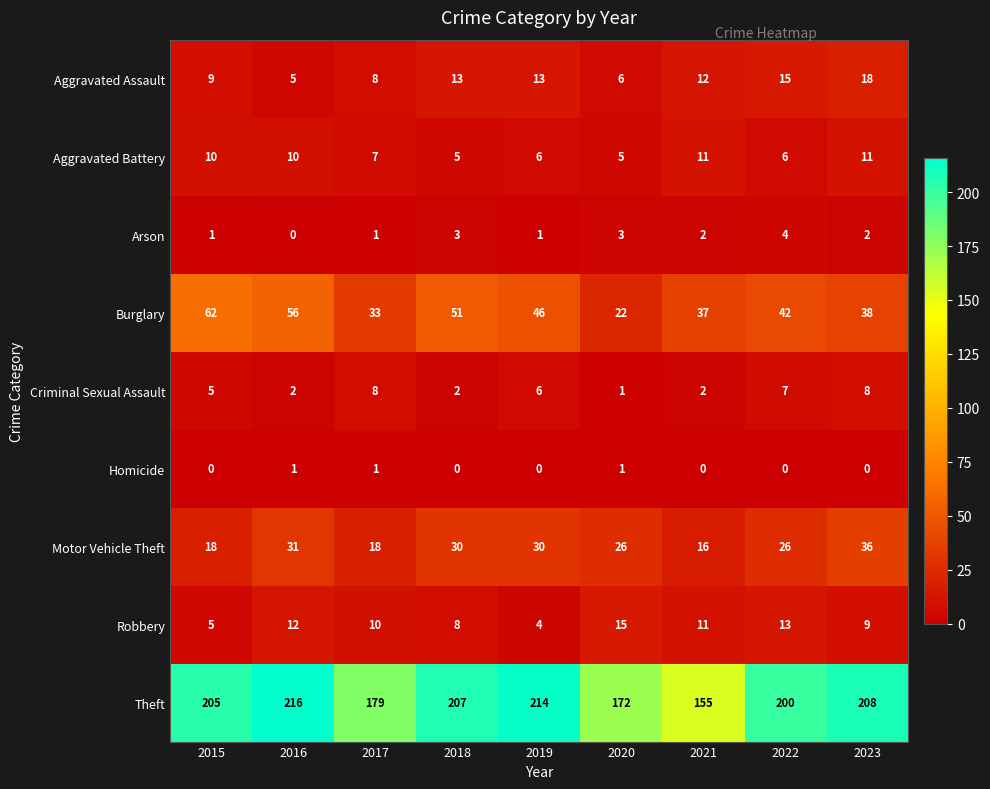

What value does the Aggravated Battery series have at 2023?

11